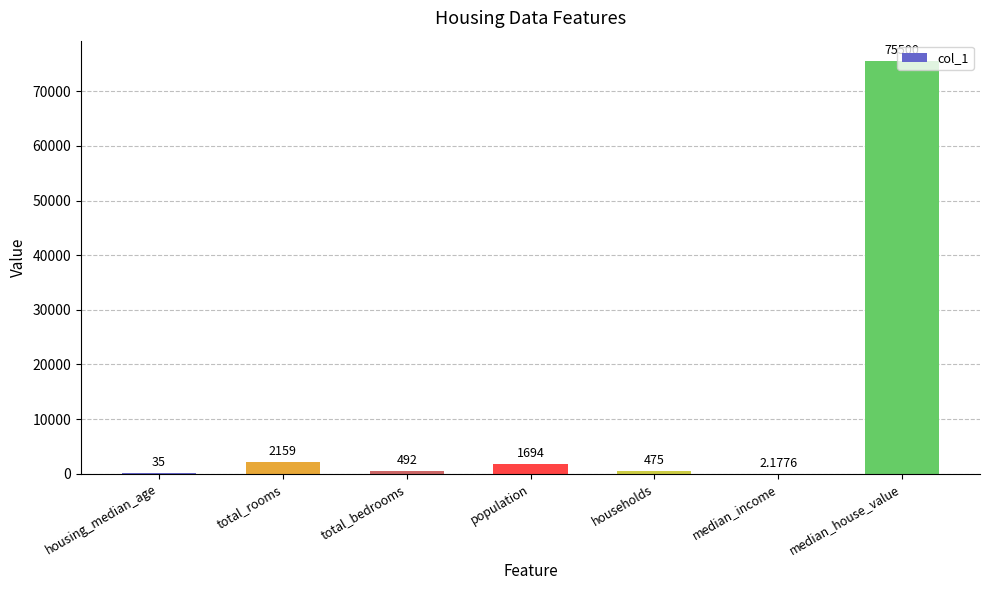

The chart shows a value of 492.0 at total_bedrooms. True or false?

True